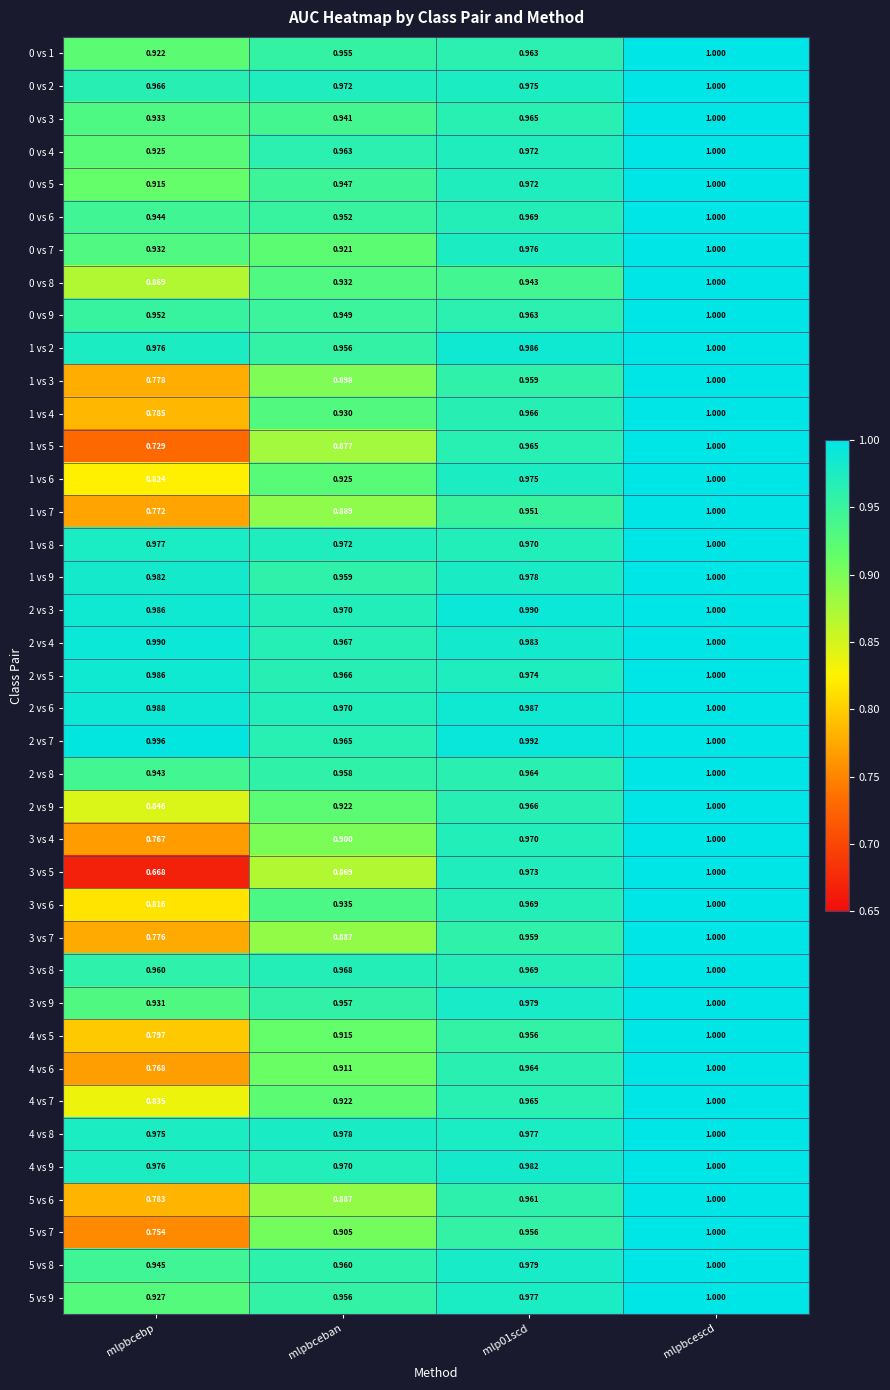

What is the spread (max minus min) of values at mlpbcebp?

0.3